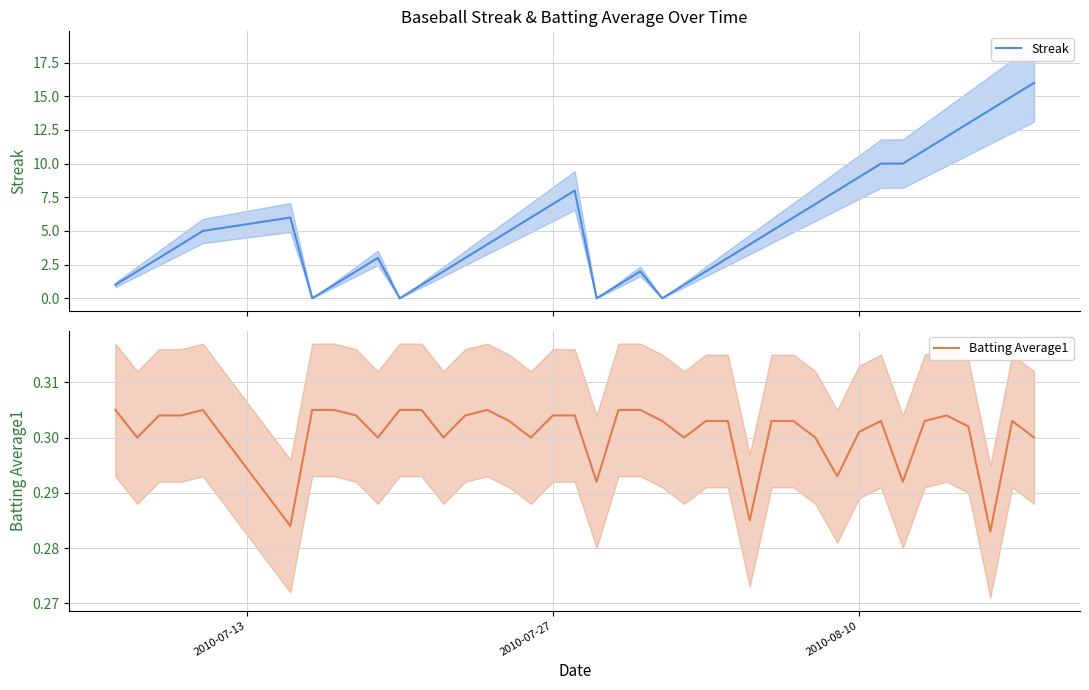

Count the number of categories in the chart.

40